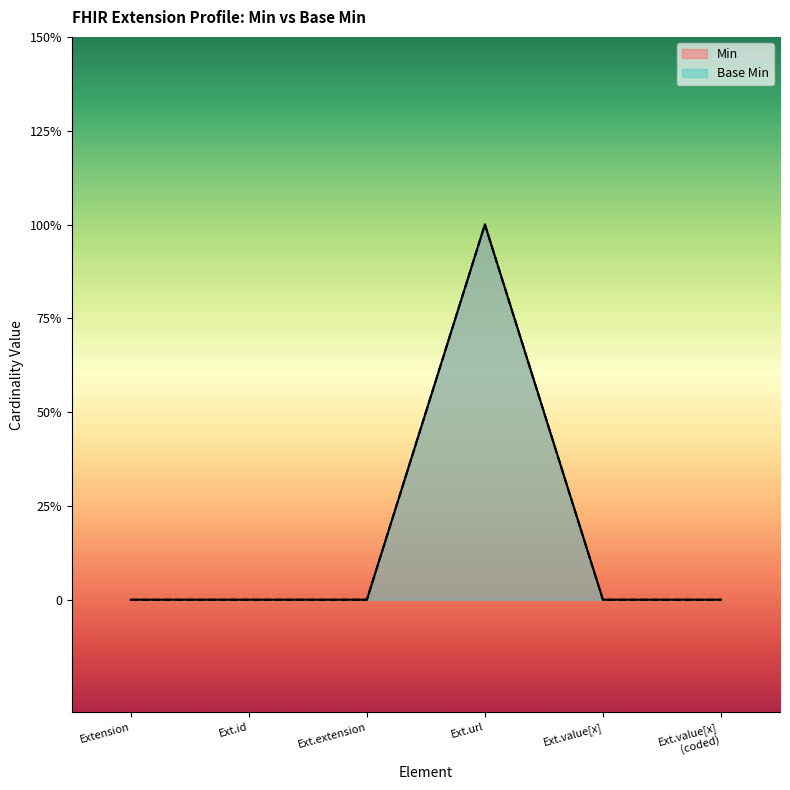

Does the chart display data point markers on the line(s)?

No